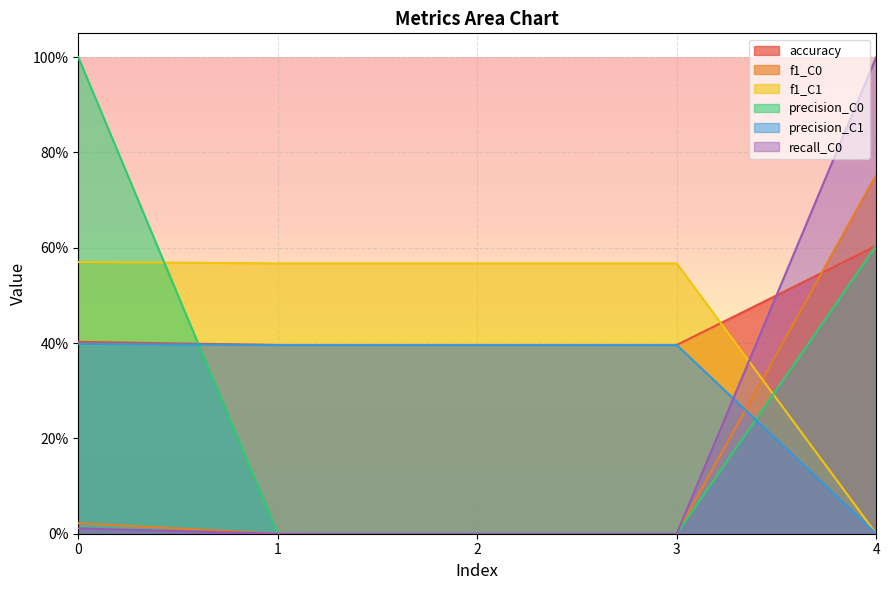

What is the value of the precision_C1 point at the 1st from the left?

0.4